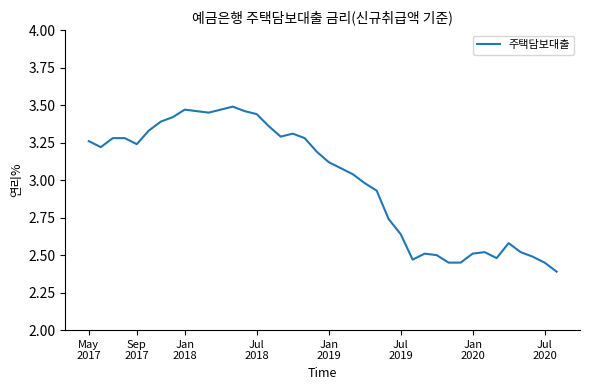

What is the smallest value displayed?

2.4